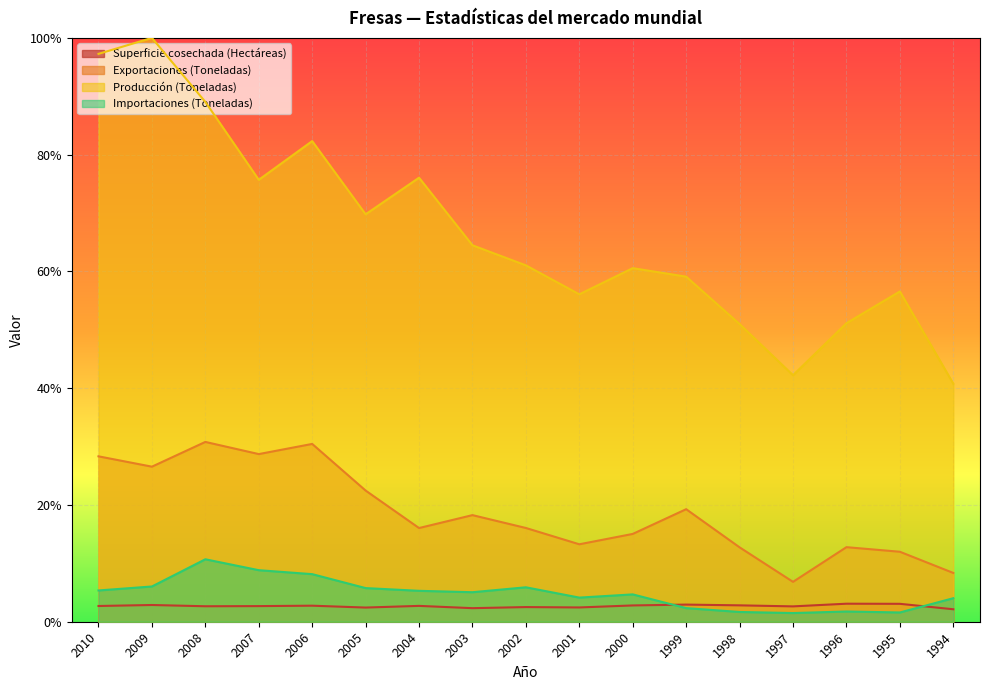

Which series has the largest total across all categories?

Producción (Toneladas)